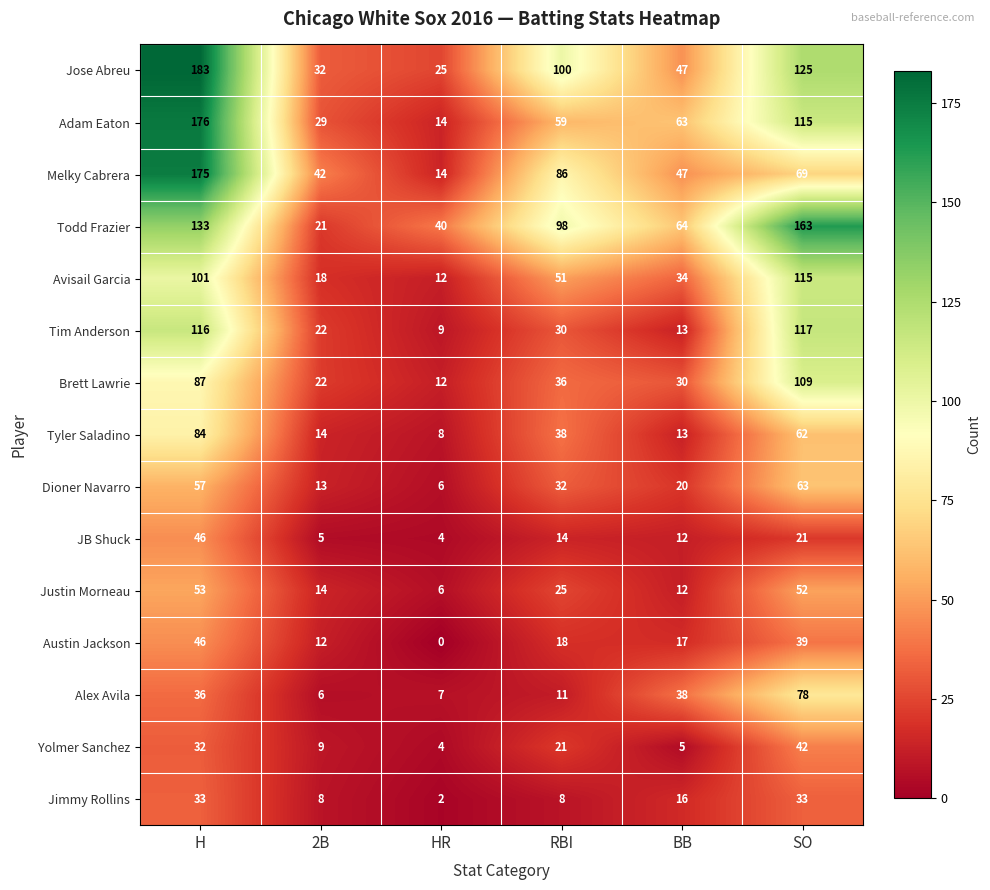

Rank the categories by Avisail Garcia value from highest to lowest.

SO, H, RBI, BB, 2B, HR